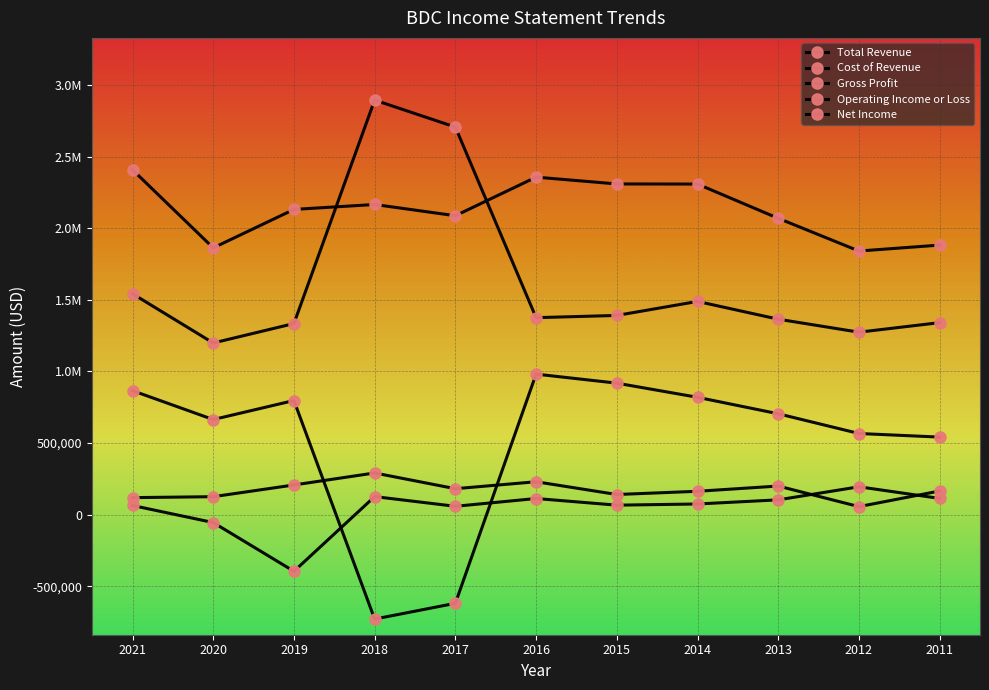

Reading left to right, extract all data points from this chart.

Total Revenue: 2021=2408100	2020=1862700	2019=2131300	2018=2165700	2017=2087200	2016=2356700	2015=2309200	2014=2308300	2013=2069200	2012=1840700	2011=1882200
Cost of Revenue: 2021=1542400	2020=1198700	2019=1334300	2018=2894800	2017=2706300	2016=1375400	2015=1391000	2014=1488800	2013=1364800	2012=1274100	2011=1340700
Gross Profit: 2021=865700	2020=664000	2019=796900	2018=-729100	2017=-619100	2016=981300	2015=918200	2014=819400	2013=704400	2012=566600	2011=541500
Operating Income or Loss: 2021=118800	2020=125400	2019=207200	2018=291000	2017=181200	2016=229700	2015=140600	2014=163100	2013=199700	2012=56000	2011=165200
Net Income: 2021=63900	2020=-55200	2019=-395500	2018=126000	2017=58300	2016=112600	2015=66200	2014=74400	2013=103300	2012=194500	2011=113400